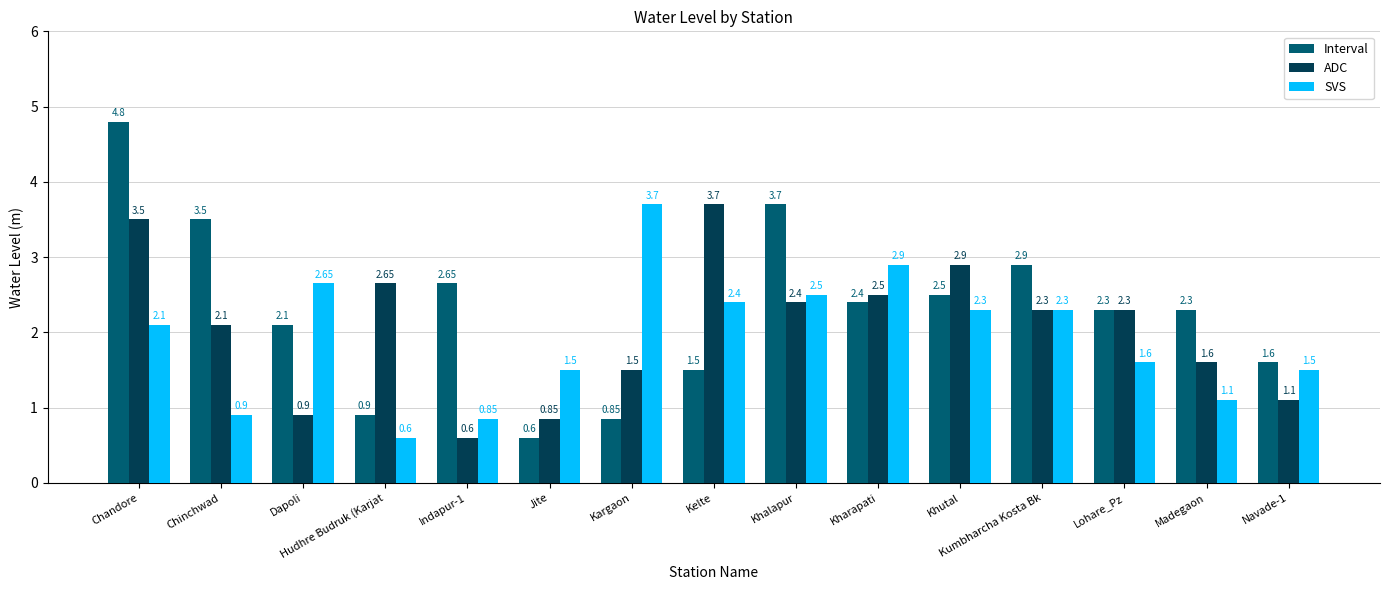

Does the chart contain stacked bars?

No